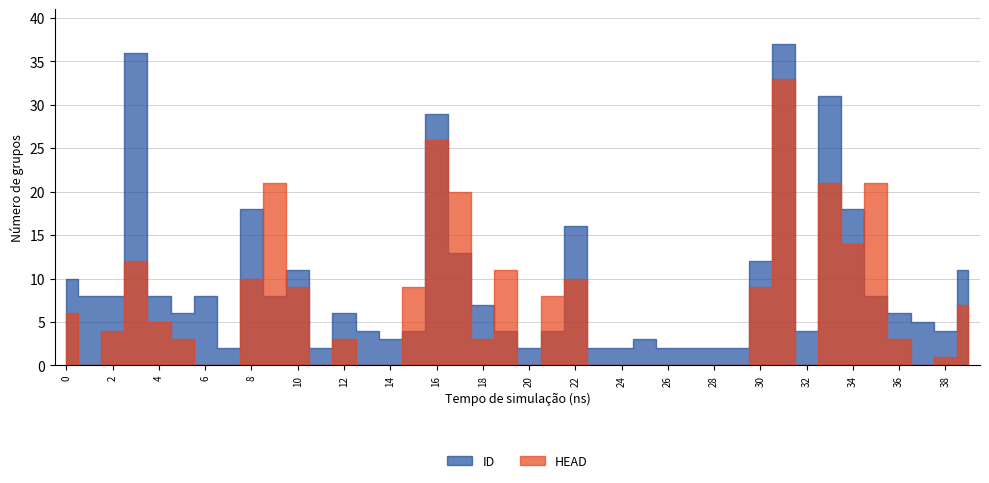

What is the difference between the maximum and minimum values in the HEAD series?

33